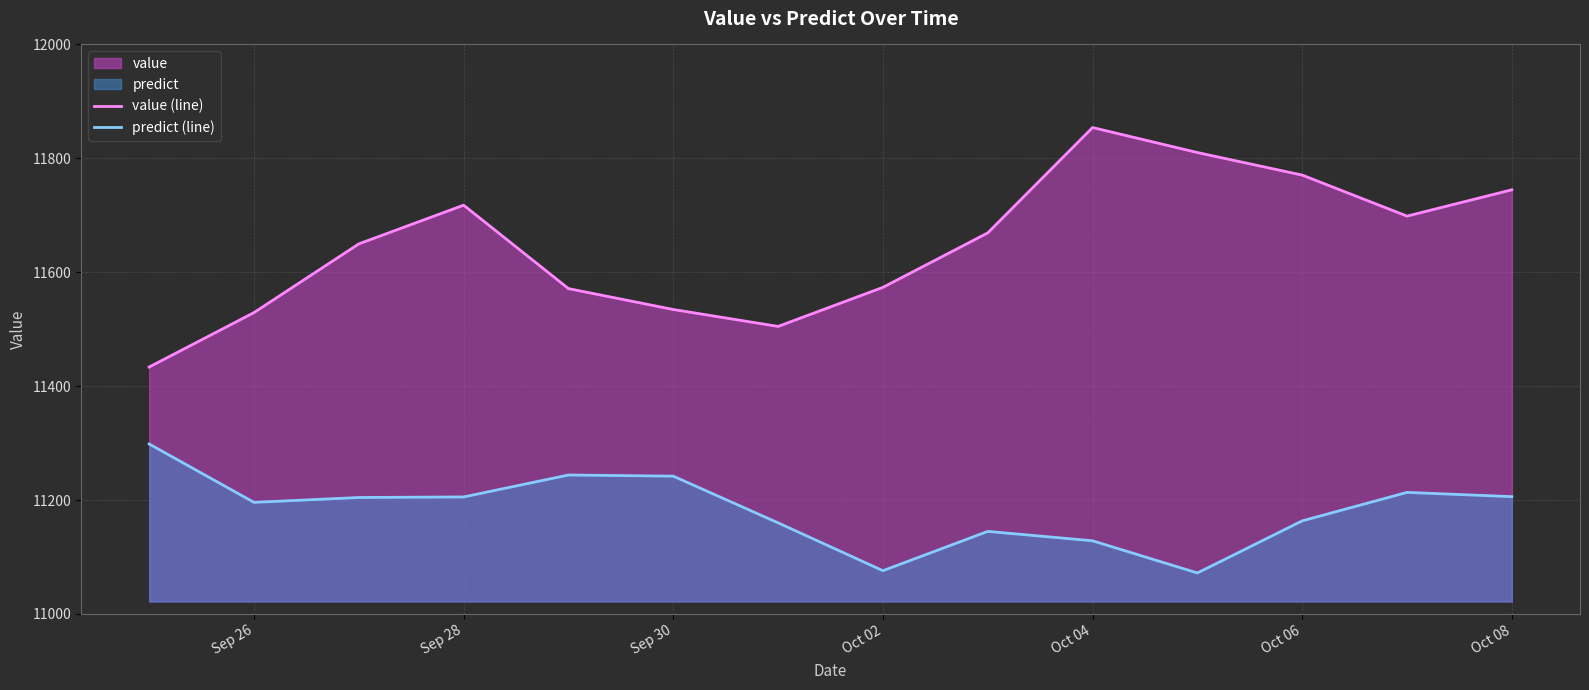

True or false: value (line) and predict (line) cross at least once.

False